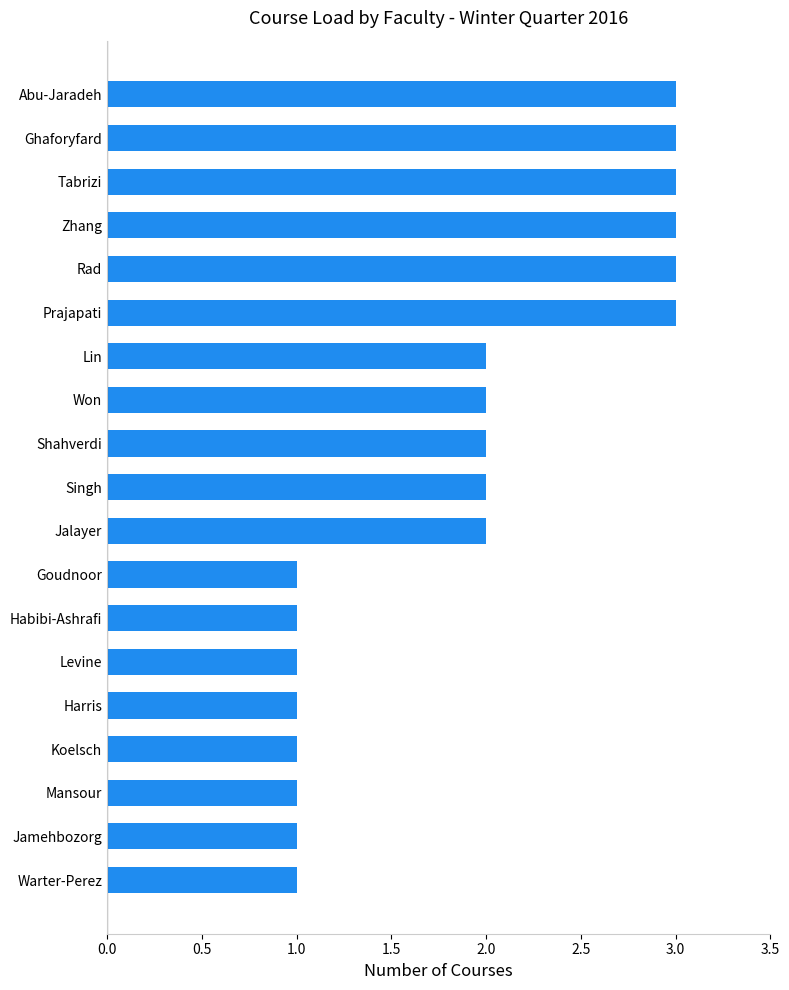

What is the difference between the second highest and second lowest values?

2